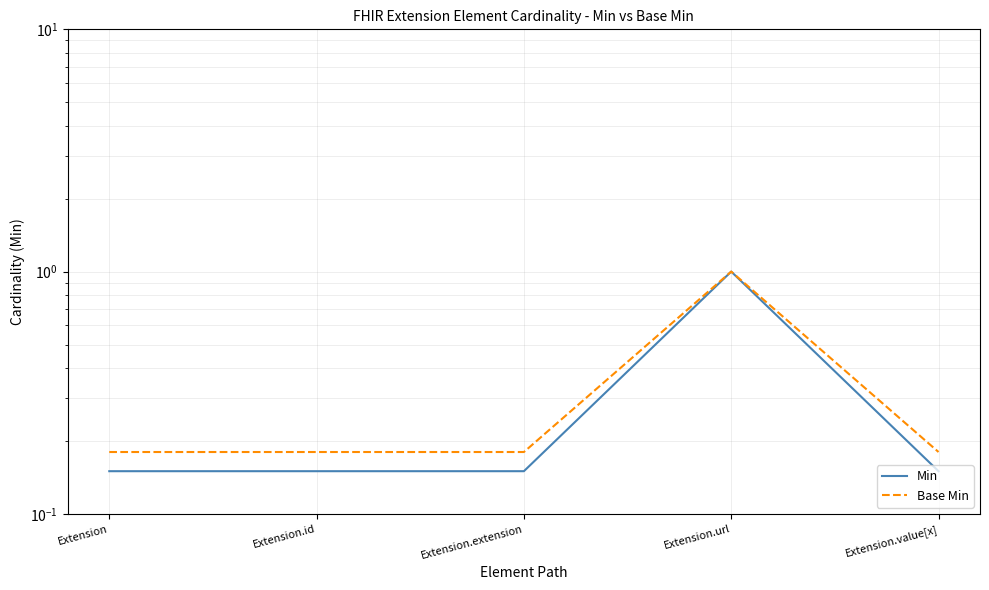

How many interior local peaks does the Min series have?

1